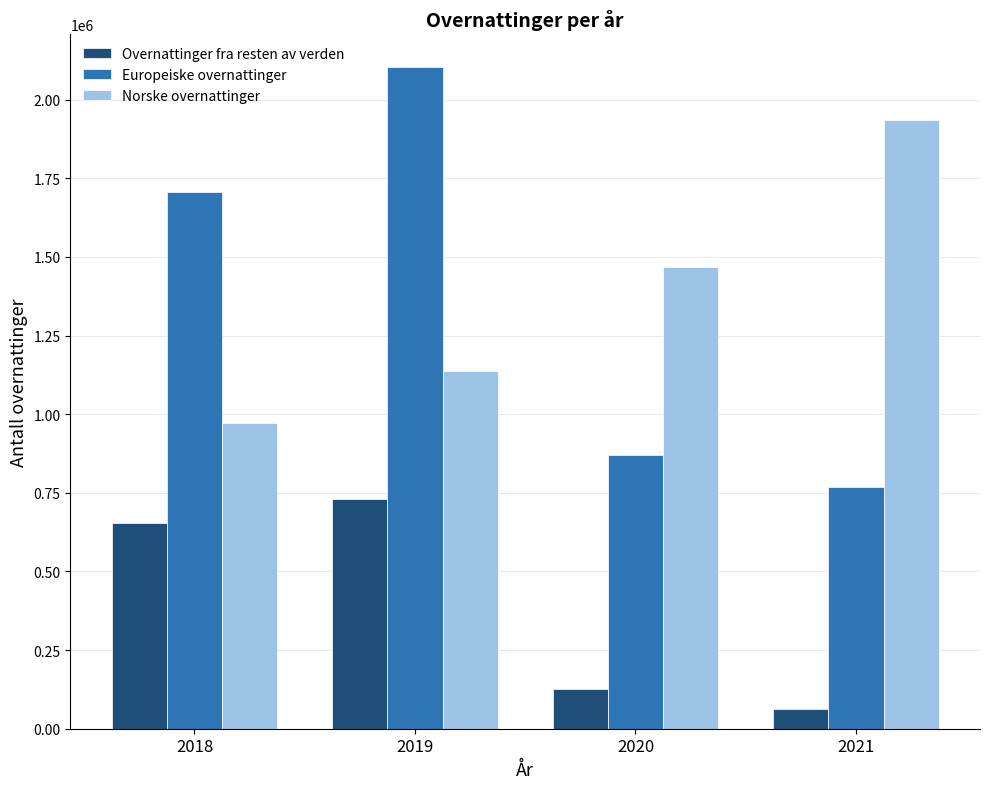

How many bars are there in total?

12